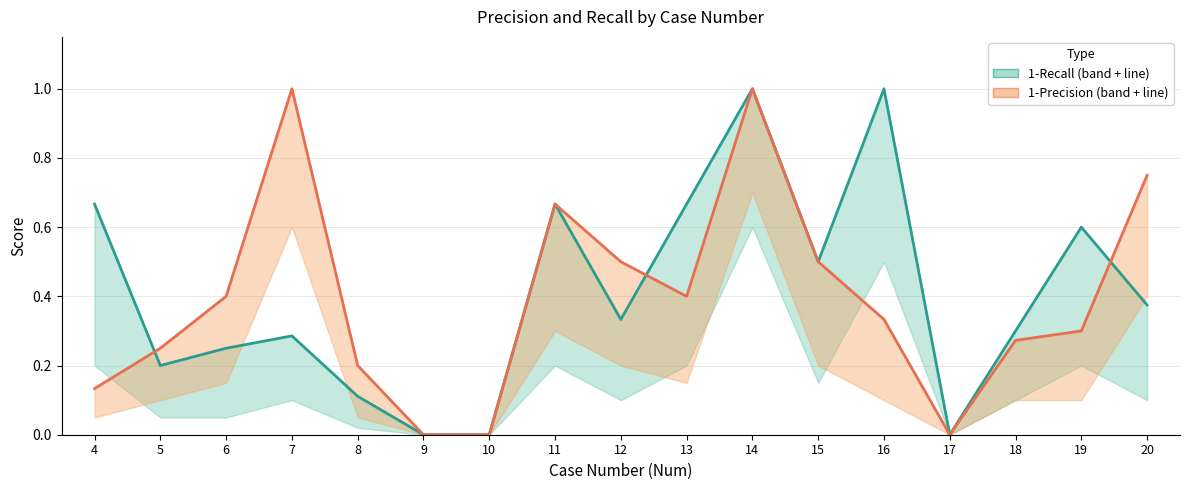

The 1-Recall series shows -0.5 at 17. True or false?

False